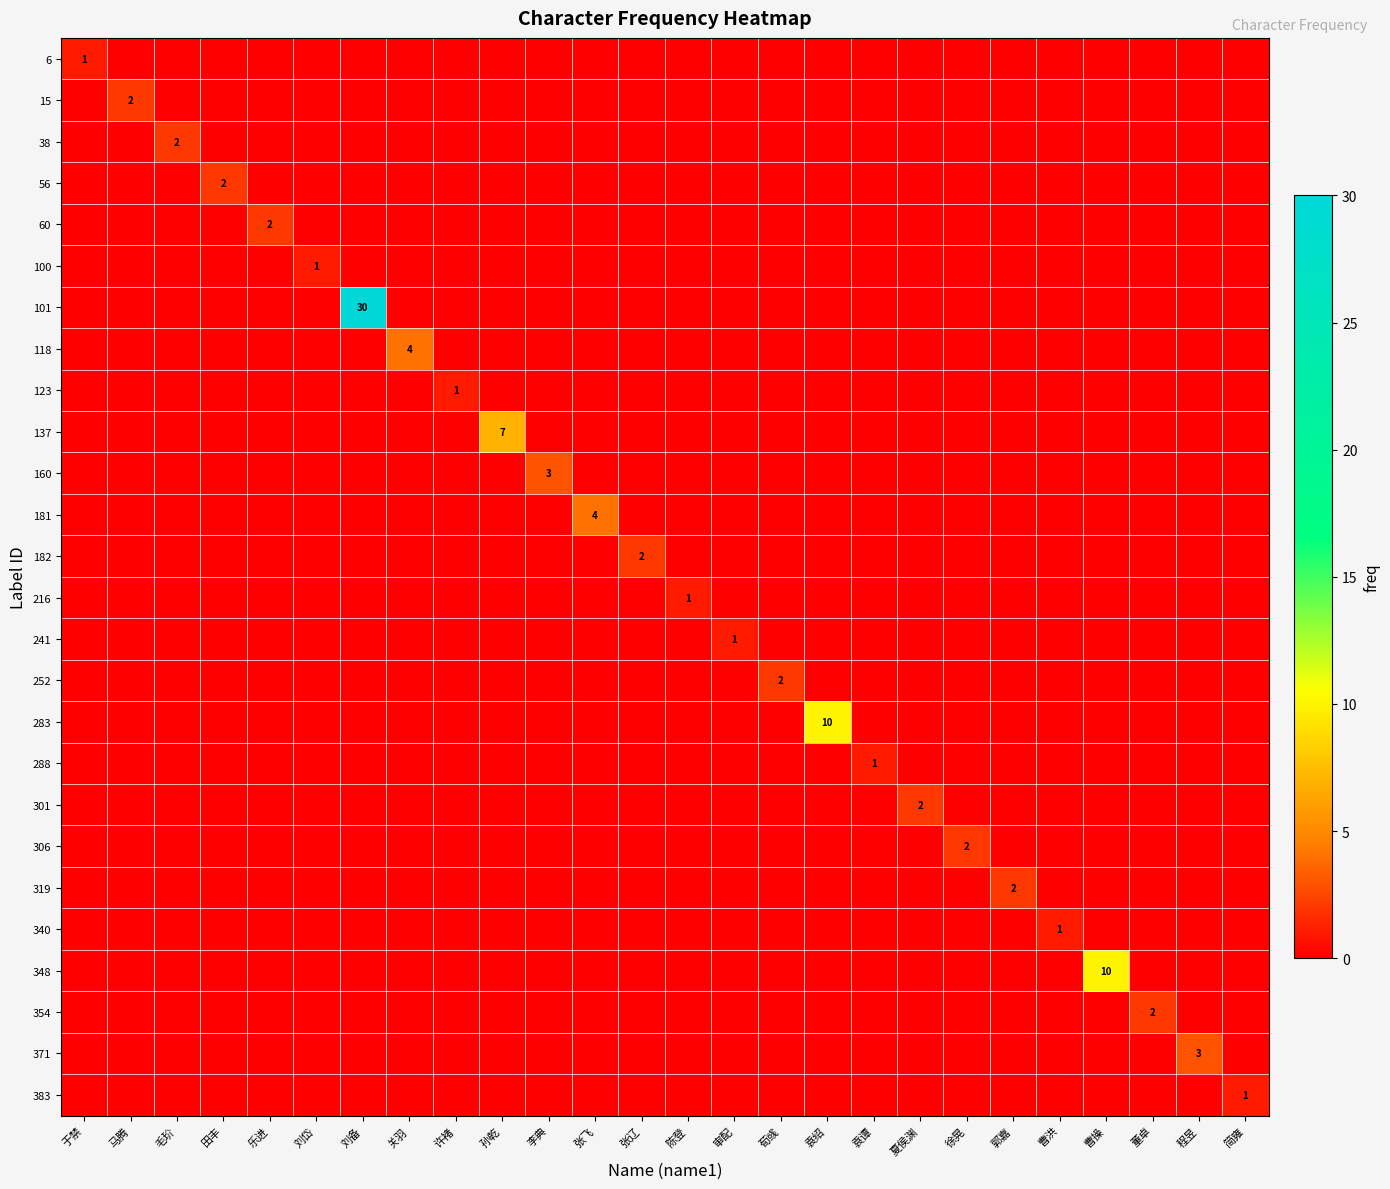

At which category is the sum across all series the highest?

刘备